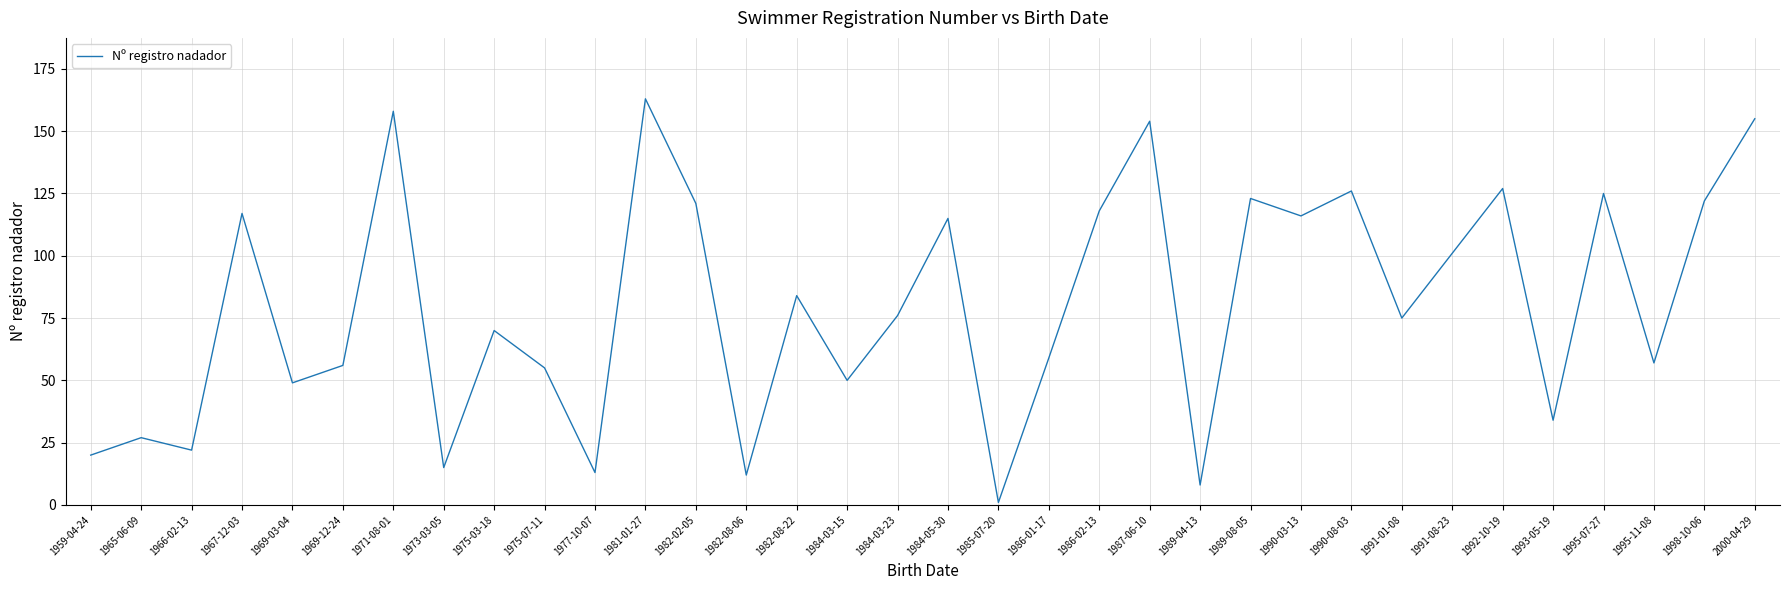

Is it true that the value at 1981-01-27 is 163?

True